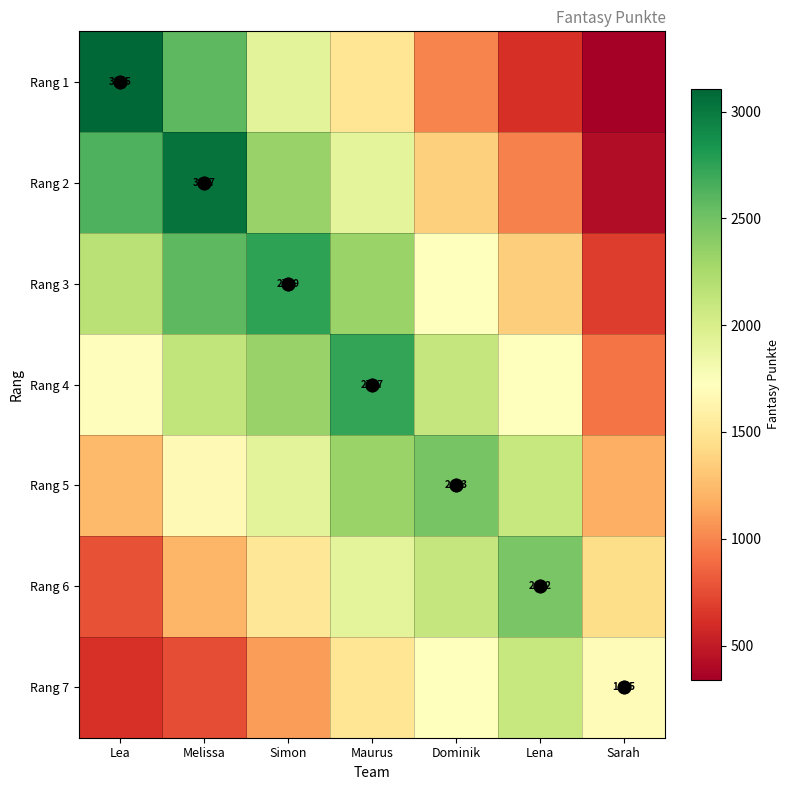

Count the Team Rank Position values in the range 1 to 5.

5